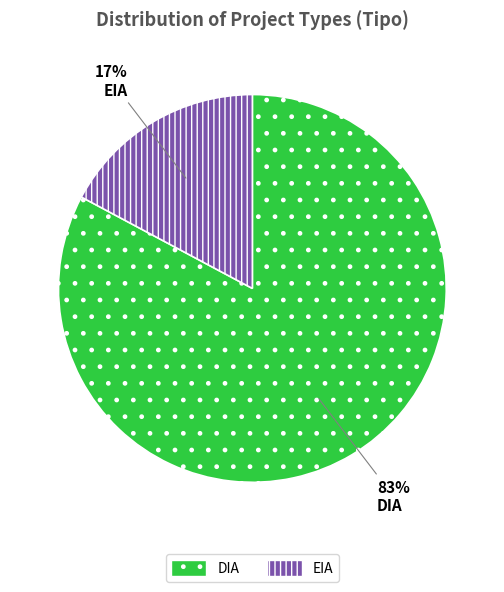

Combined, do DIA and EIA account for over 50%?

Yes